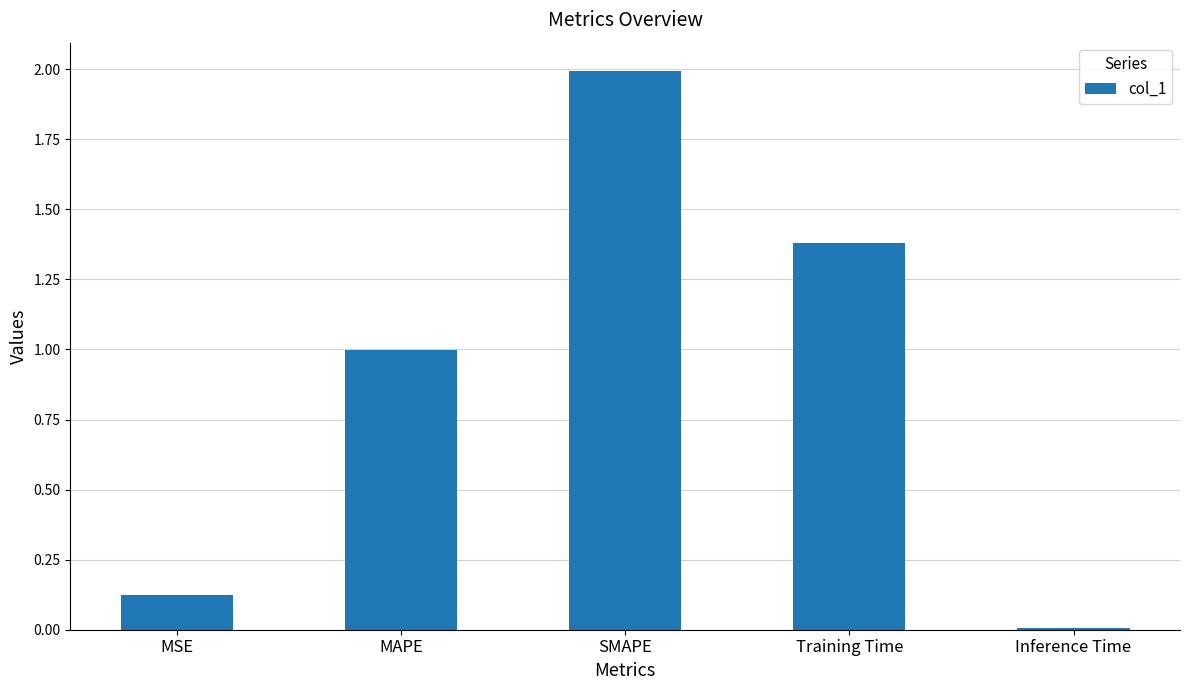

Which has a higher value, MAPE or SMAPE?

SMAPE